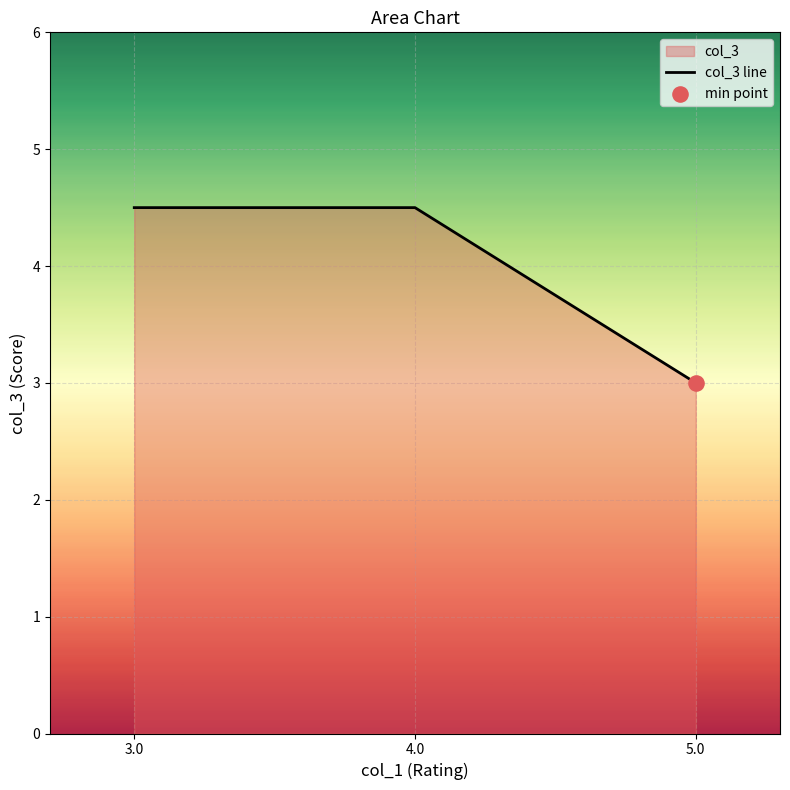

Which has a higher value, 4.0 or 5.0?

4.0